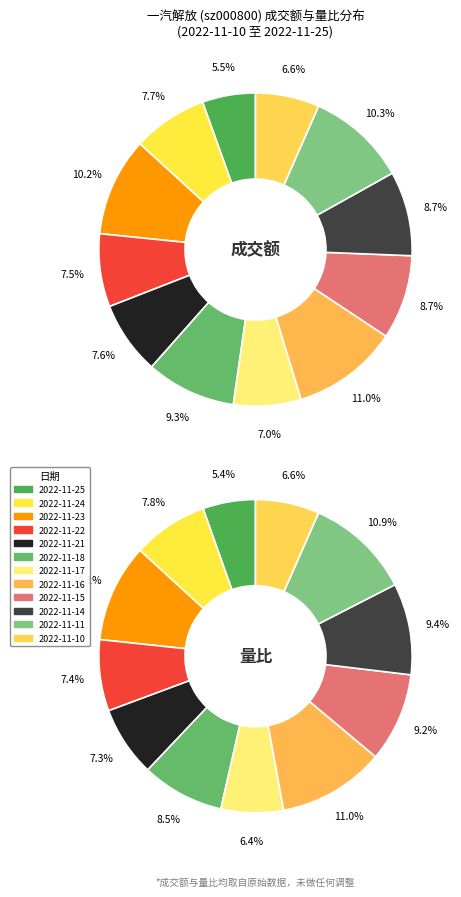

To the nearest percent, what is the average slice percentage?

8%